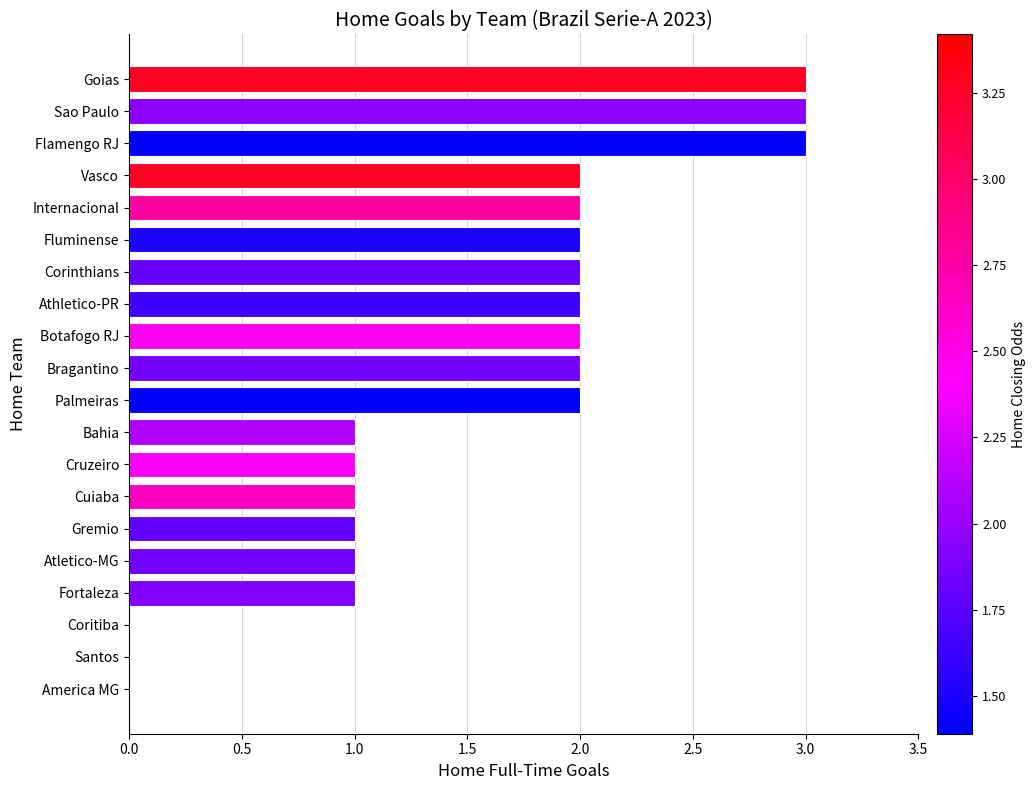

What is the maximum value shown in the chart?

3